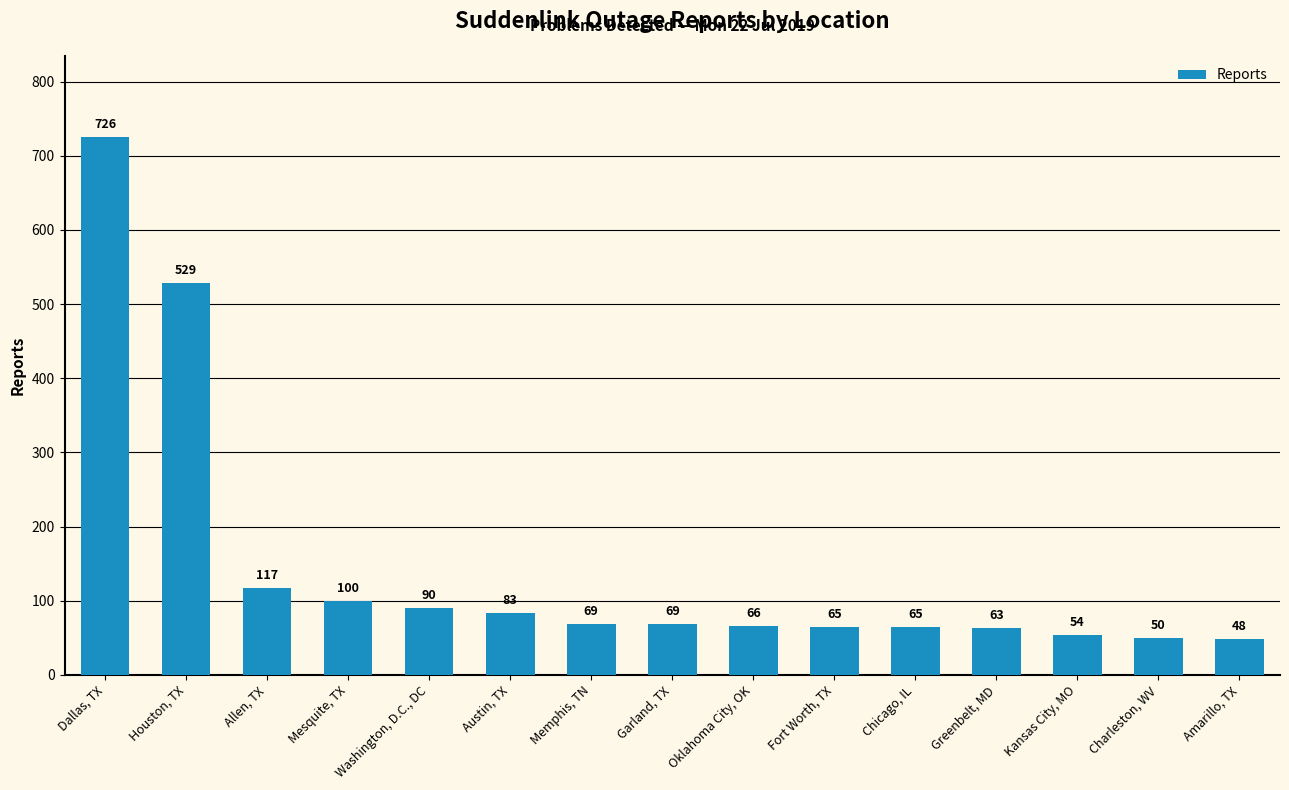

Which category has the highest value across all series?

Dallas, TX